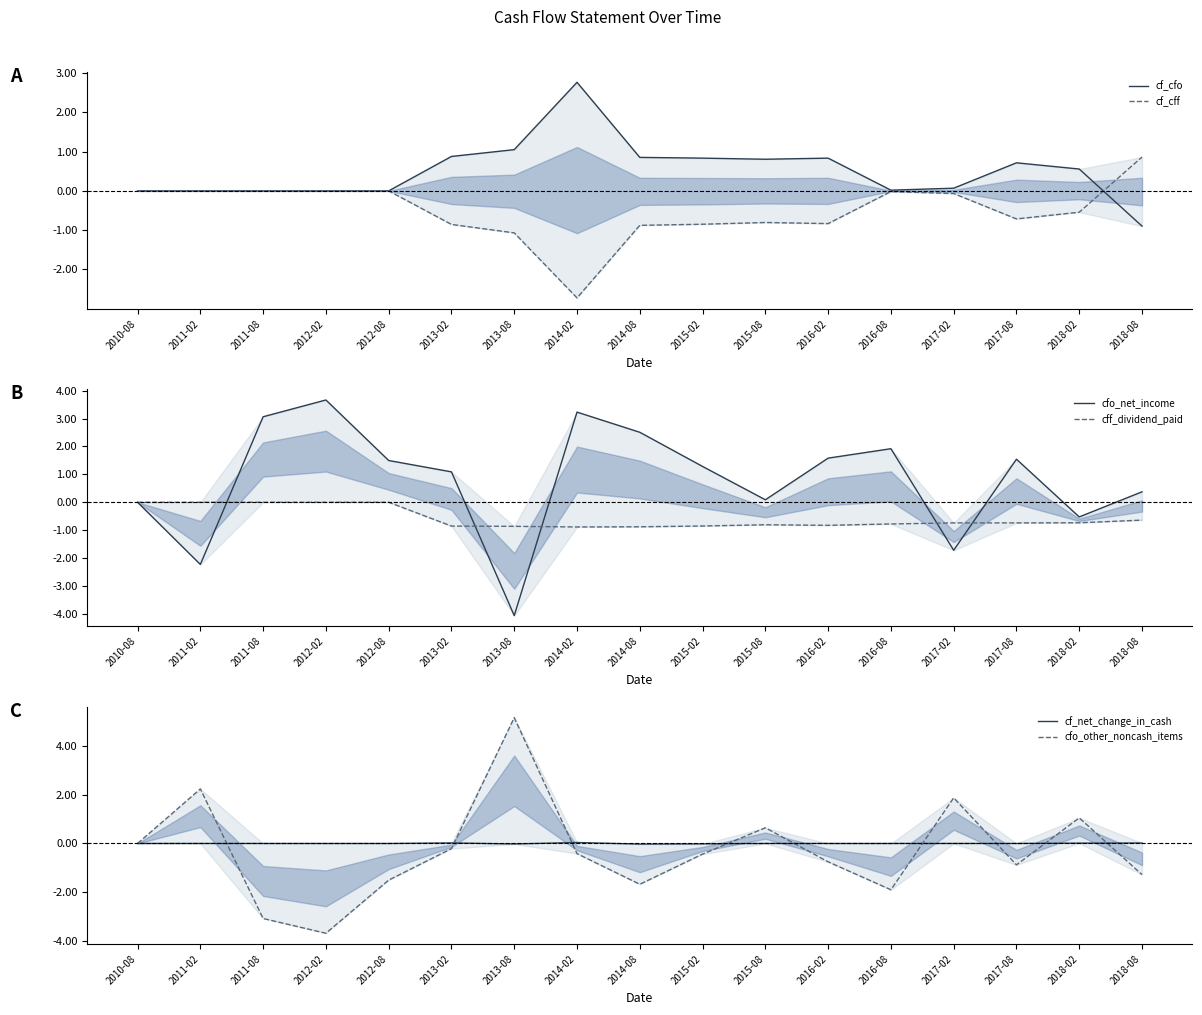

Where does the cf_cfo series first go above 0?

2013-02